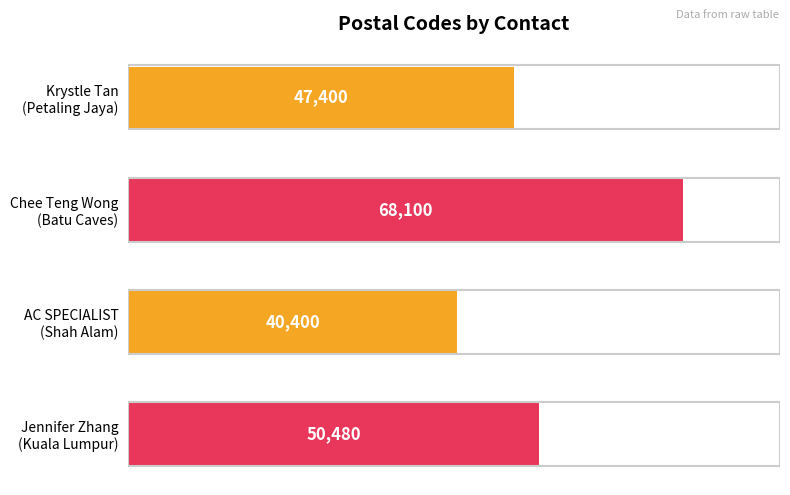

Rank the categories by value from lowest to highest.

AC SPECIALIST
(Shah Alam), Krystle Tan
(Petaling Jaya), Jennifer Zhang
(Kuala Lumpur), Chee Teng Wong
(Batu Caves)